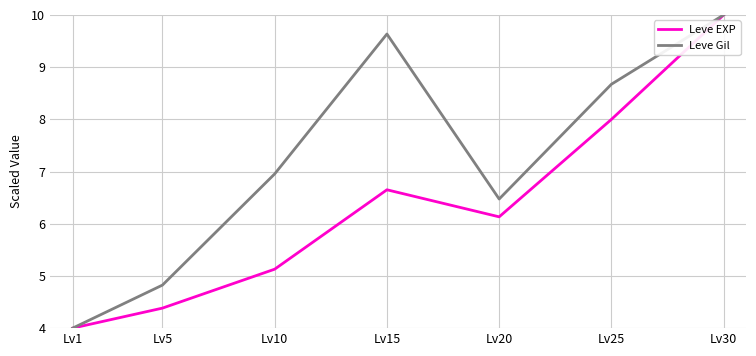

Between Lv10 and Lv15, which series saw the biggest shift?

Leve Gil